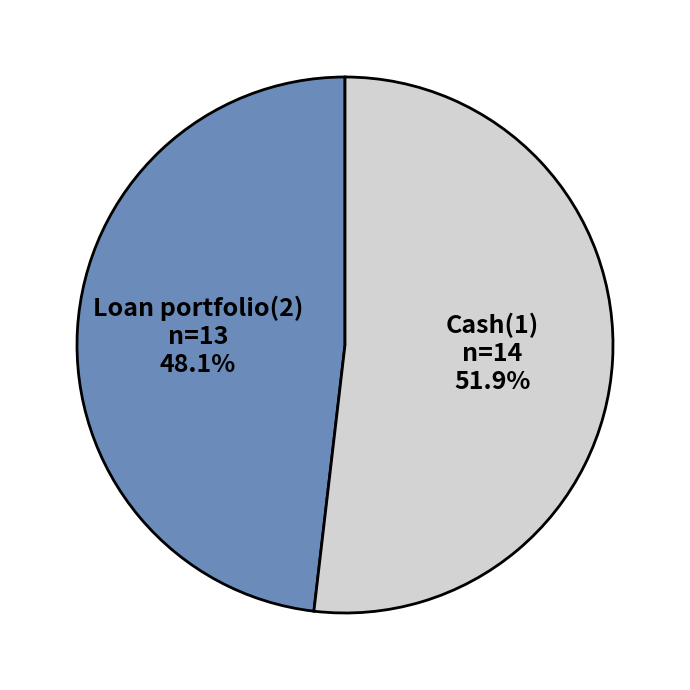

To the nearest percent, what portion does Cash(1) represent?

52%